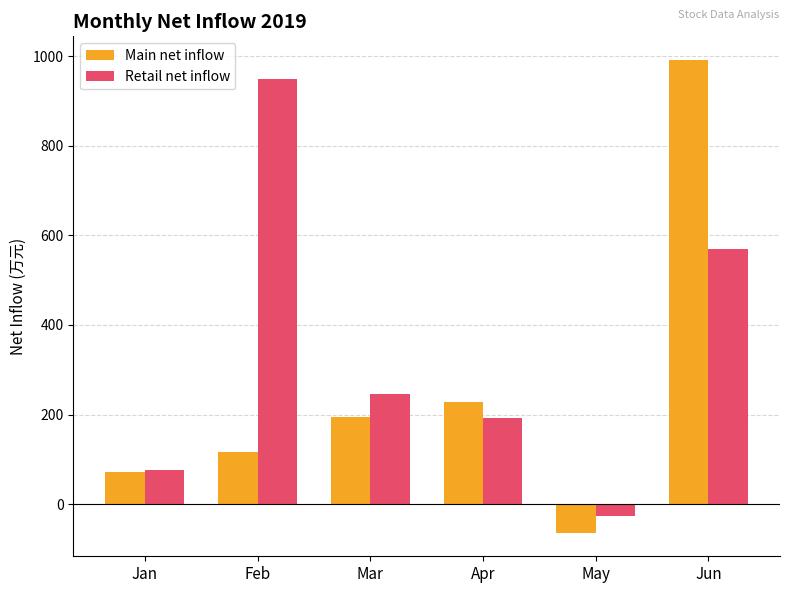

The value of Main net inflow at Feb is 115.5. True or false?

True